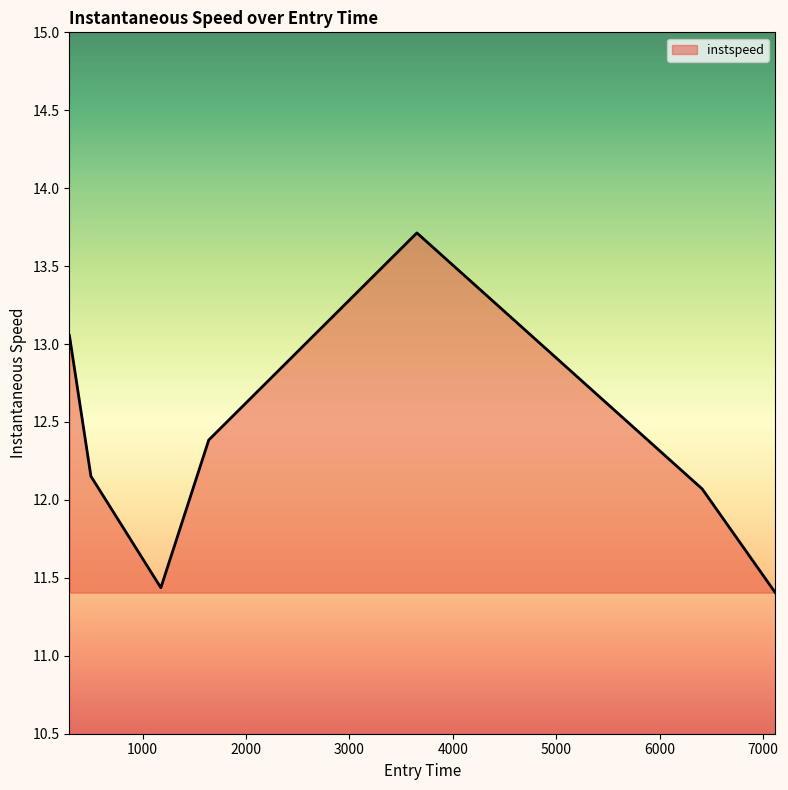

What is the smallest value displayed?

11.4